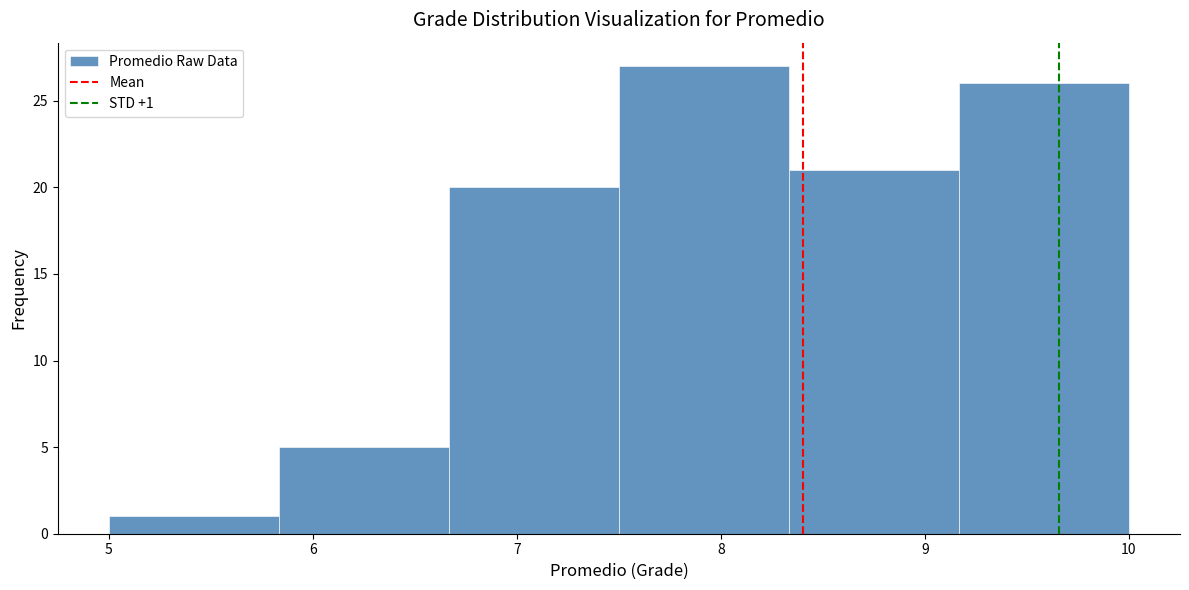

Over which range of the x-axis is the bar tallest?

7.5 to 8.3